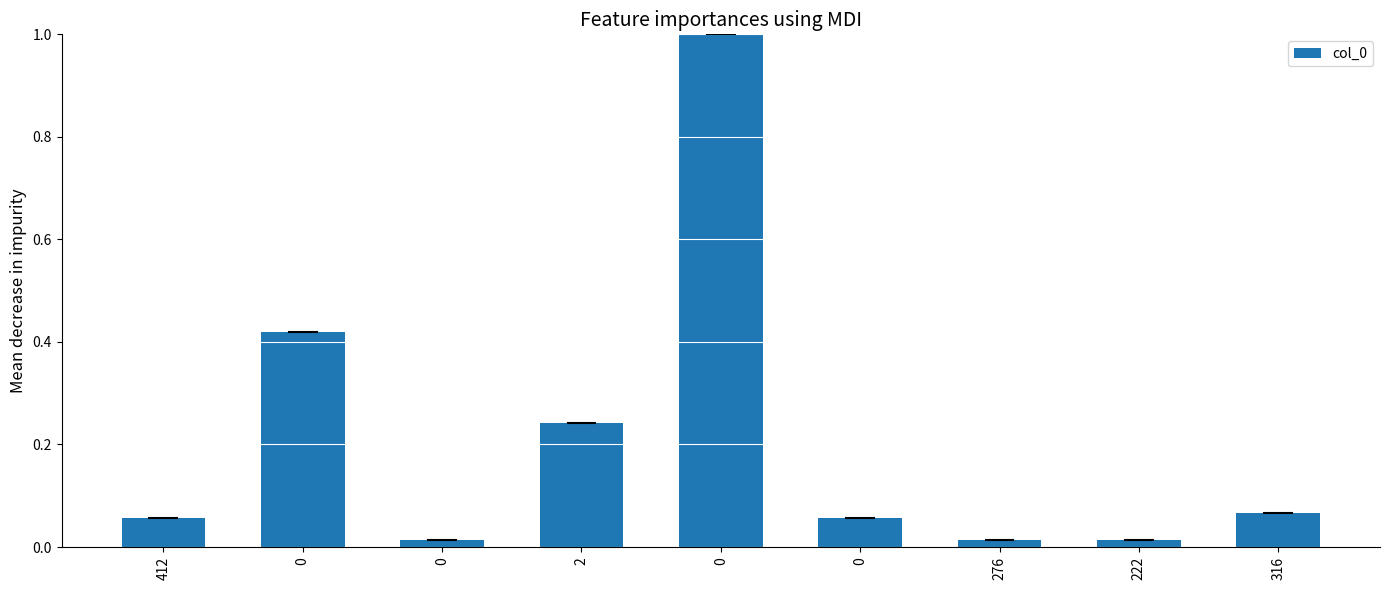

How many series are shown in this chart?

1